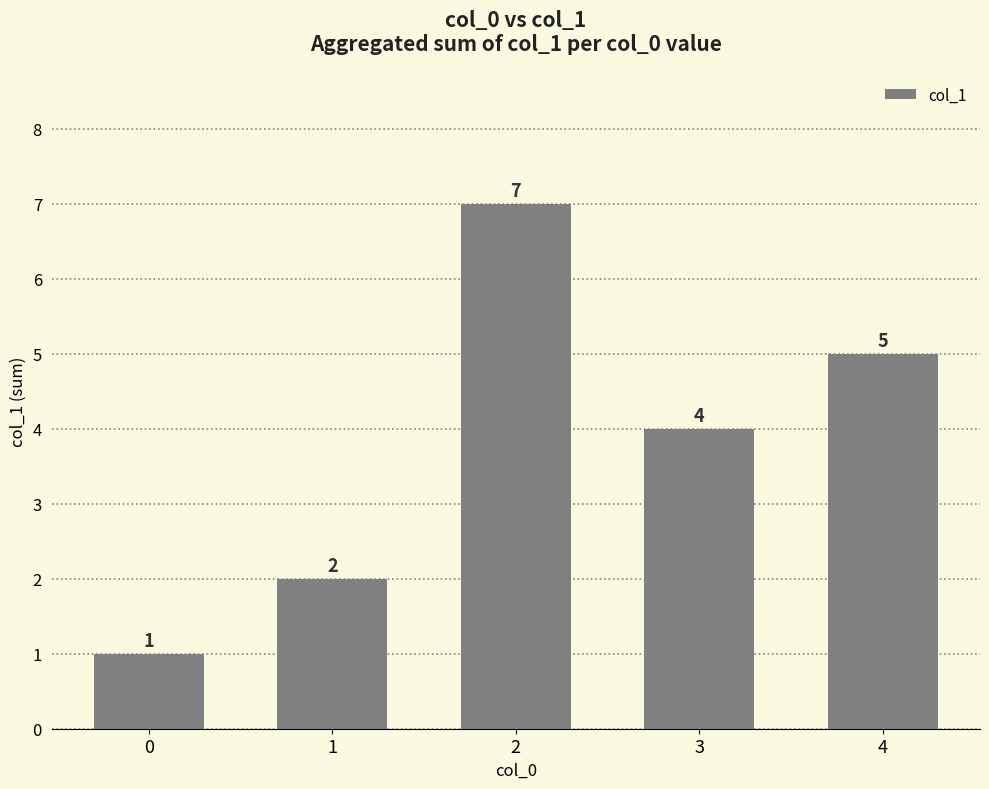

How many bars are there in total?

5